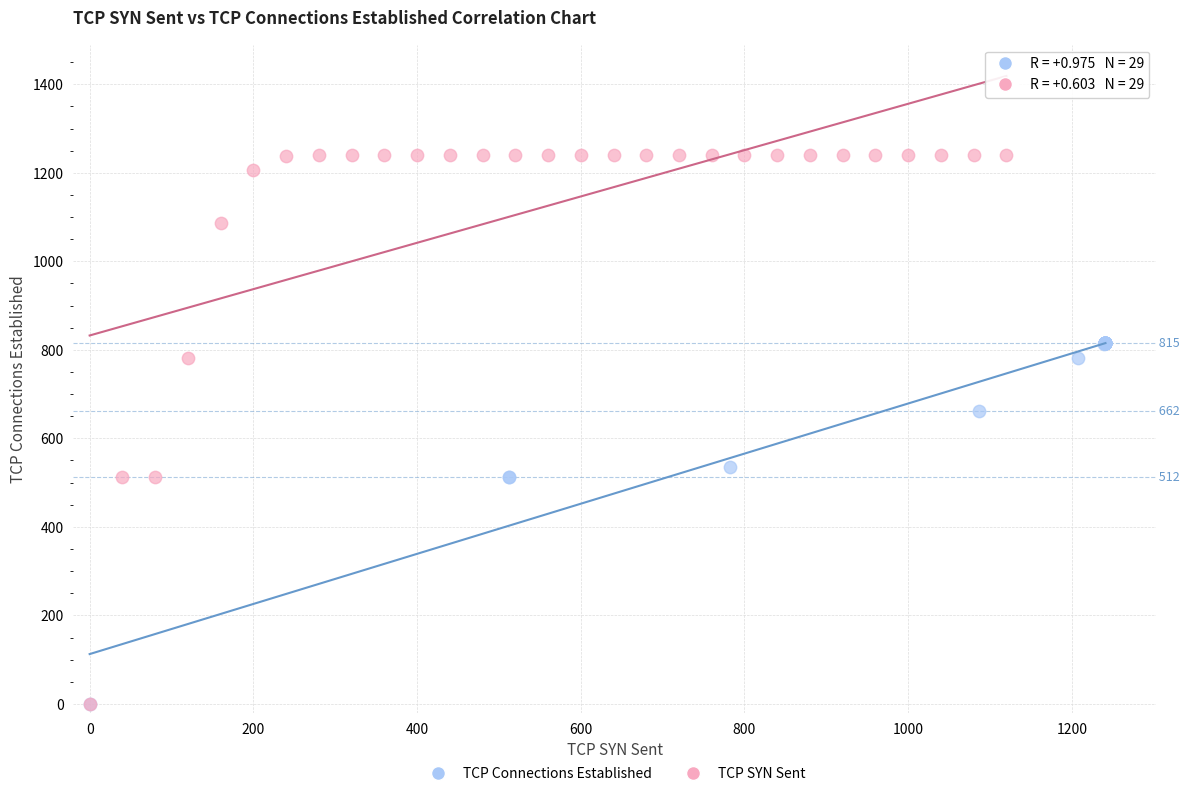

Which series has the largest Y range (max minus min)?

TCP SYN Sent